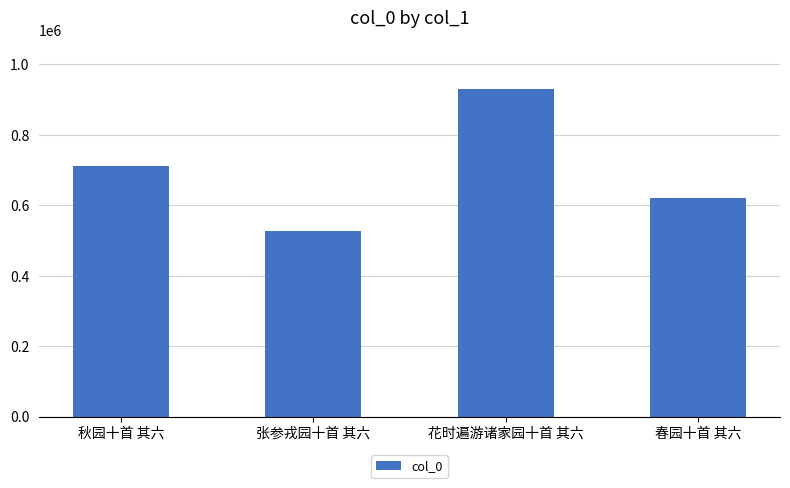

What is the label of the 4th bar from the left?

春园十首 其六